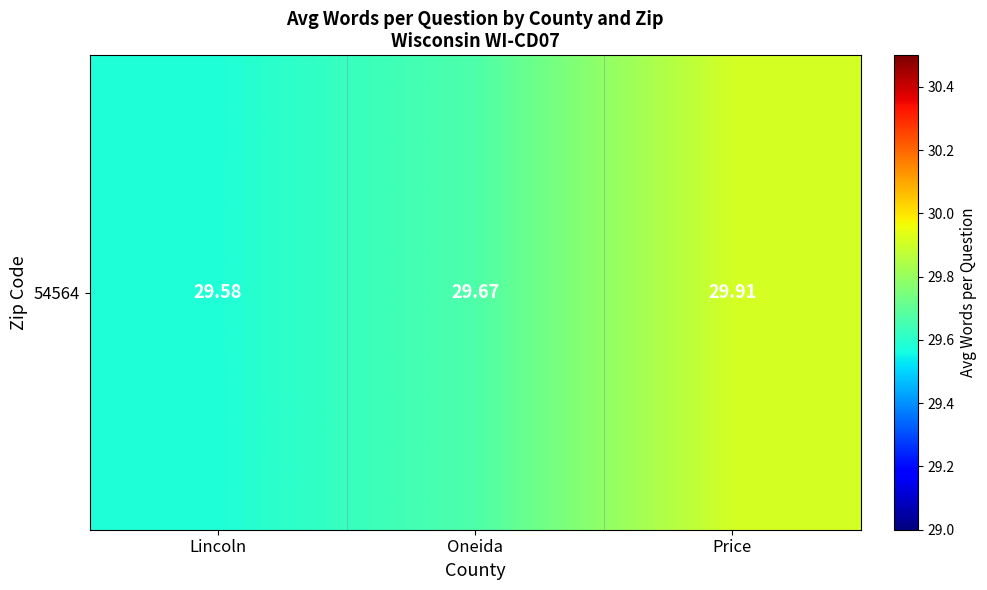

Between Oneida and Lincoln, which is larger?

Oneida